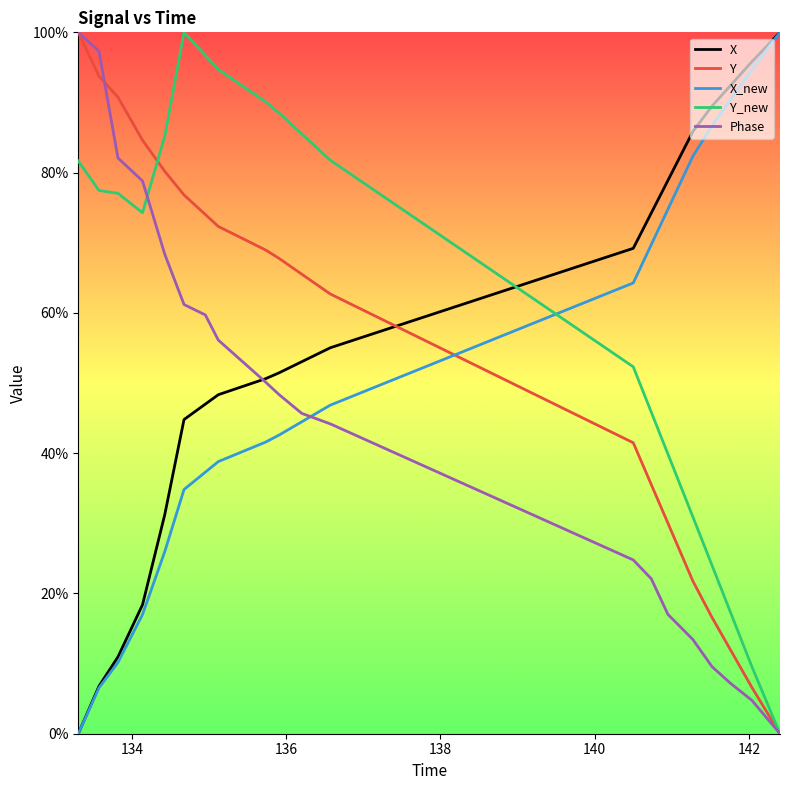

How many times do Y and X_new cross each other?

1